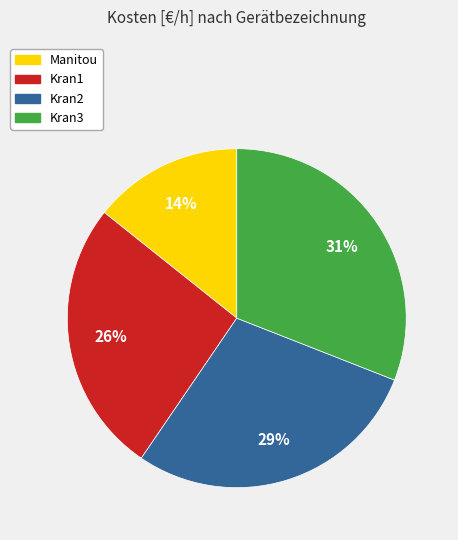

Between Kran3 and Kran2, which is larger?

Kran3